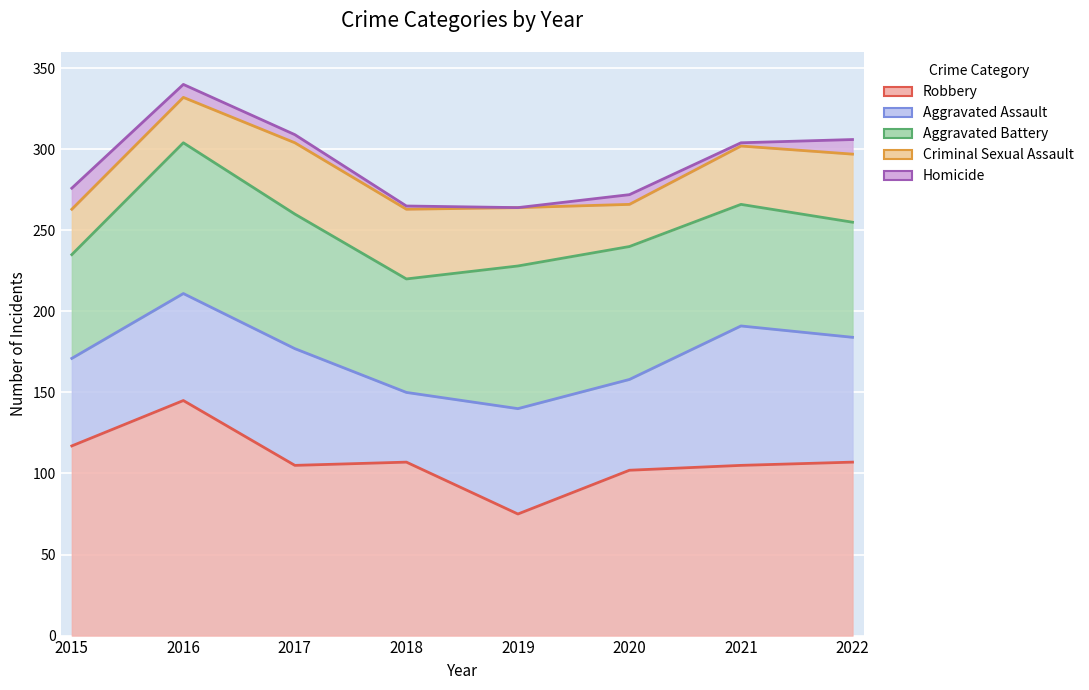

True or false: Robbery has a value of 157 at 2015.

False